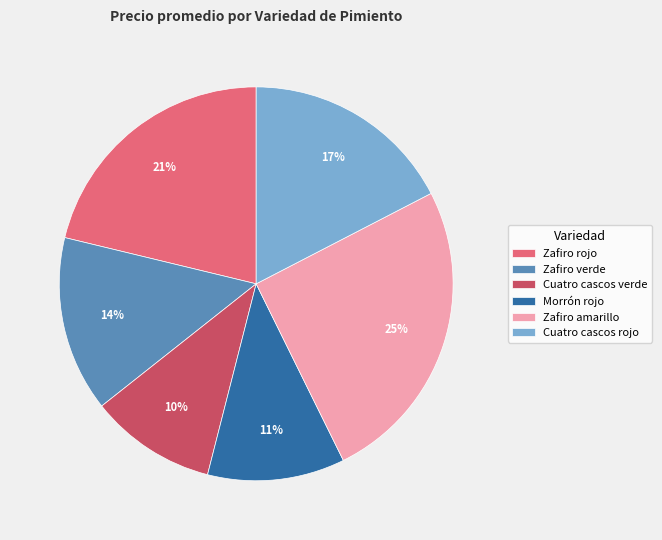

Approximately how many times larger is the value at Cuatro cascos rojo compared to Zafiro verde?

1.2